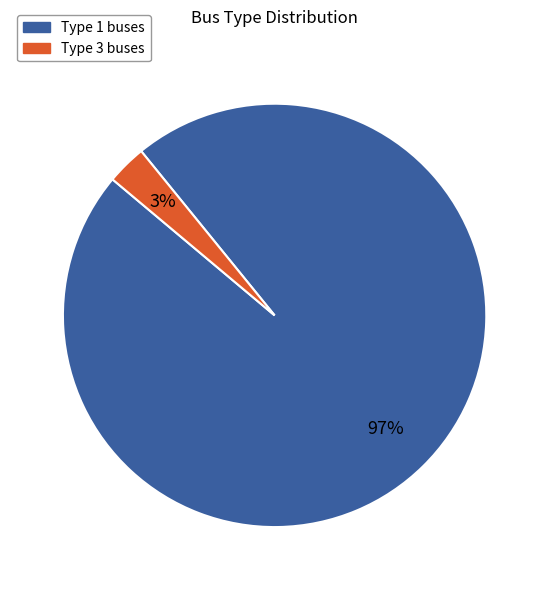

What percentage is the Type 1 slice, to the nearest percent?

97%